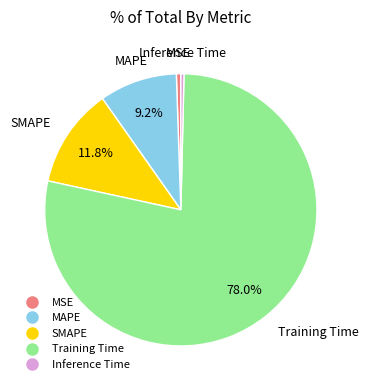

What percentage is the Training Time slice, to the nearest percent?

78%